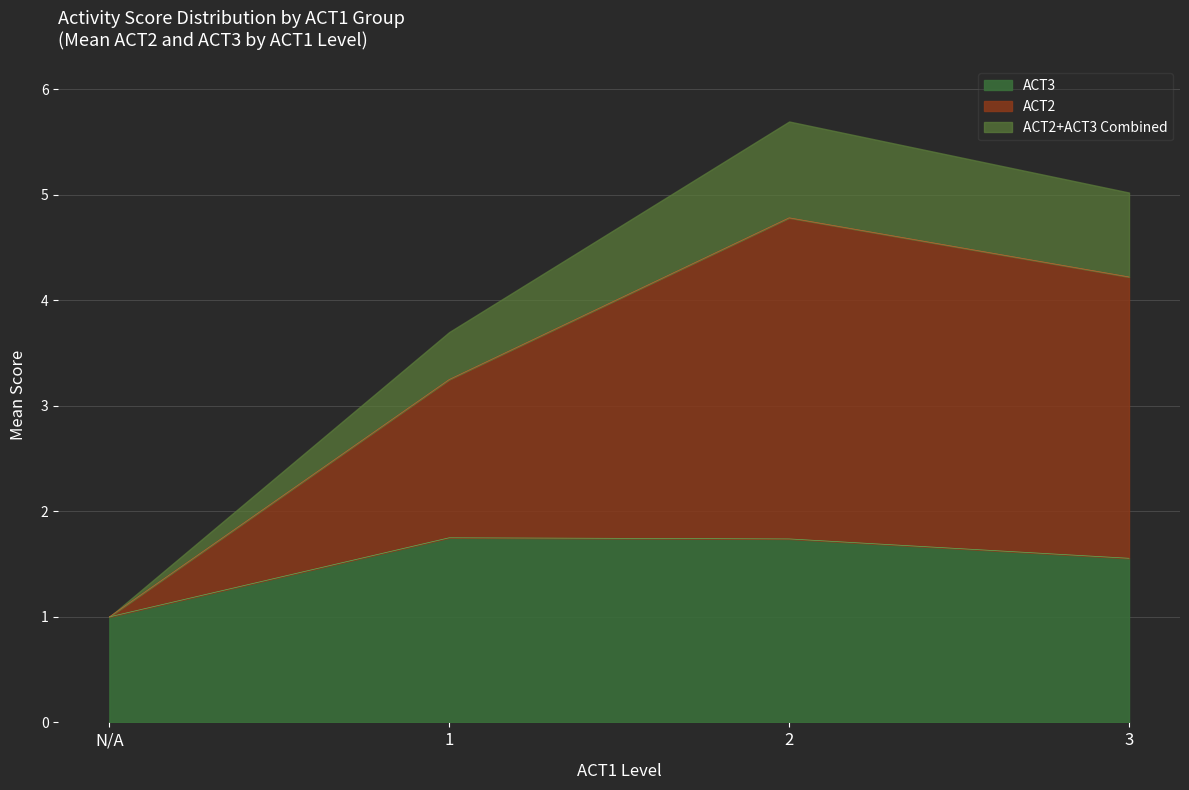

What is the label of the 1st point from the right?

3